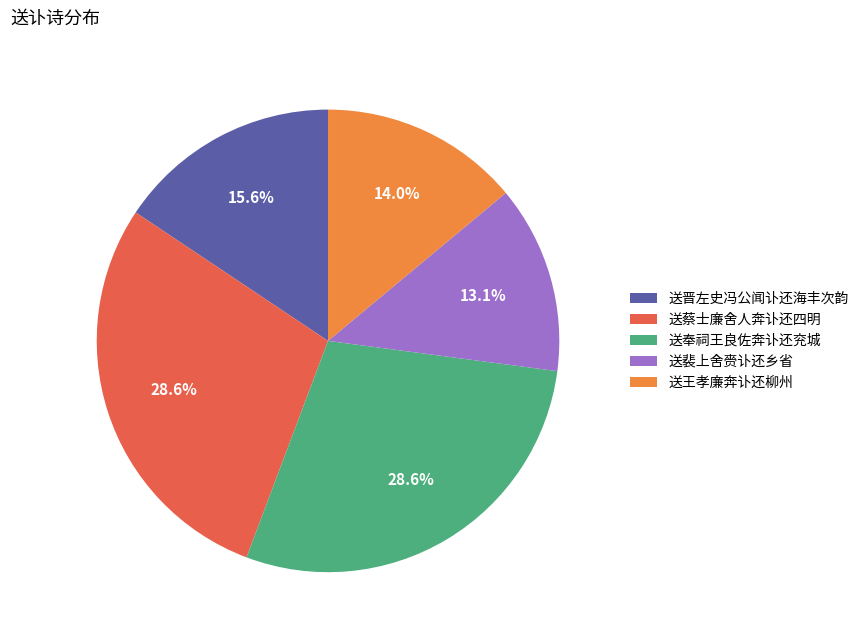

Count the number of slices in the pie.

5